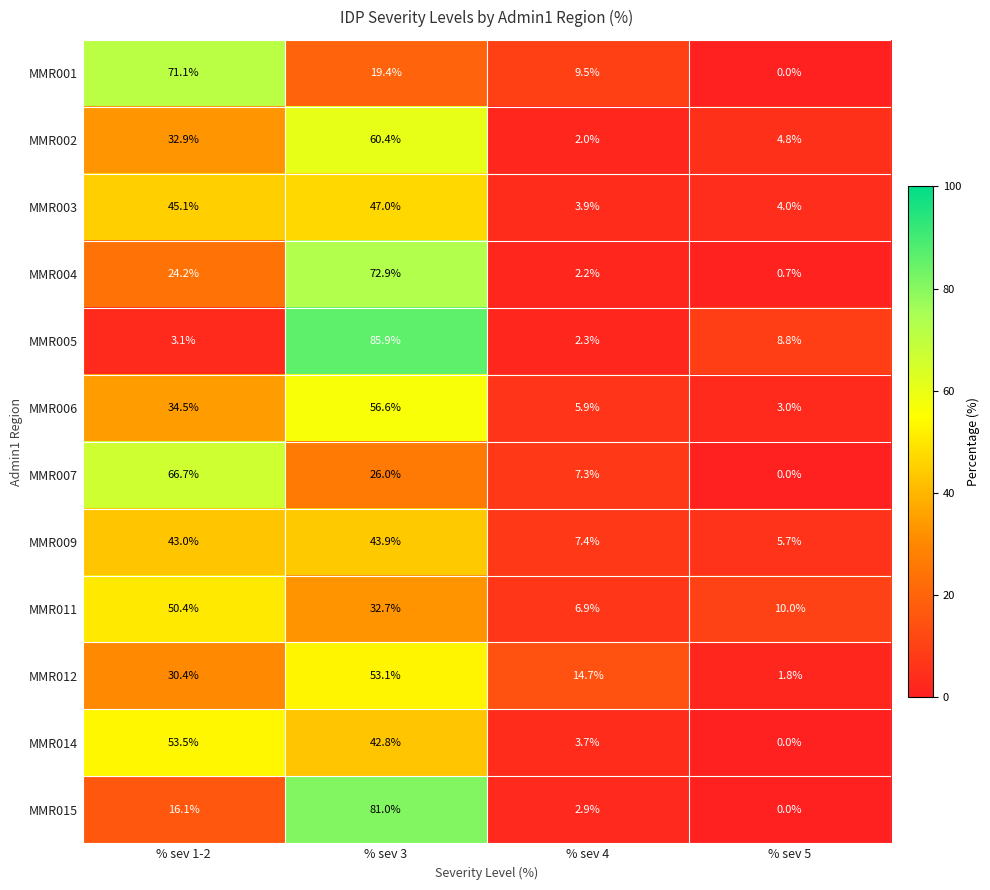

At which category is the sum across all series the highest?

% sev 3